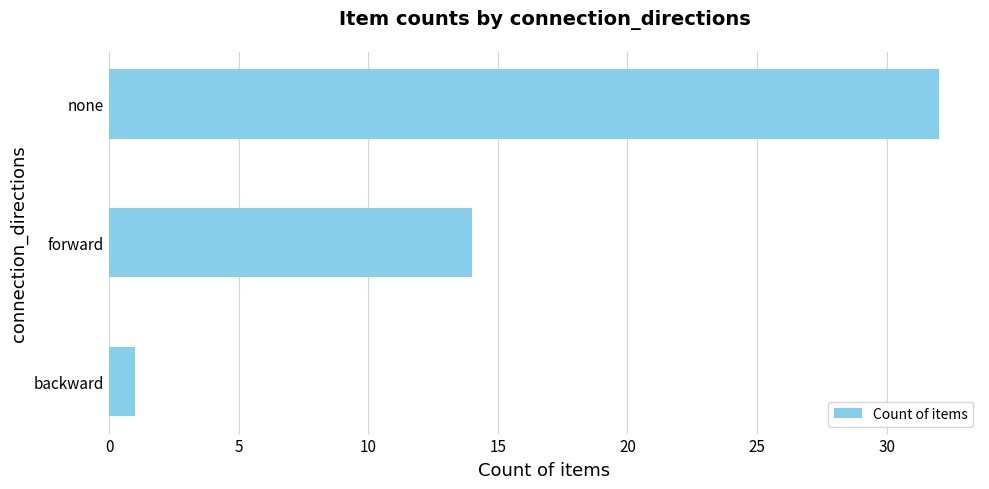

Which has a higher value, none or forward?

none